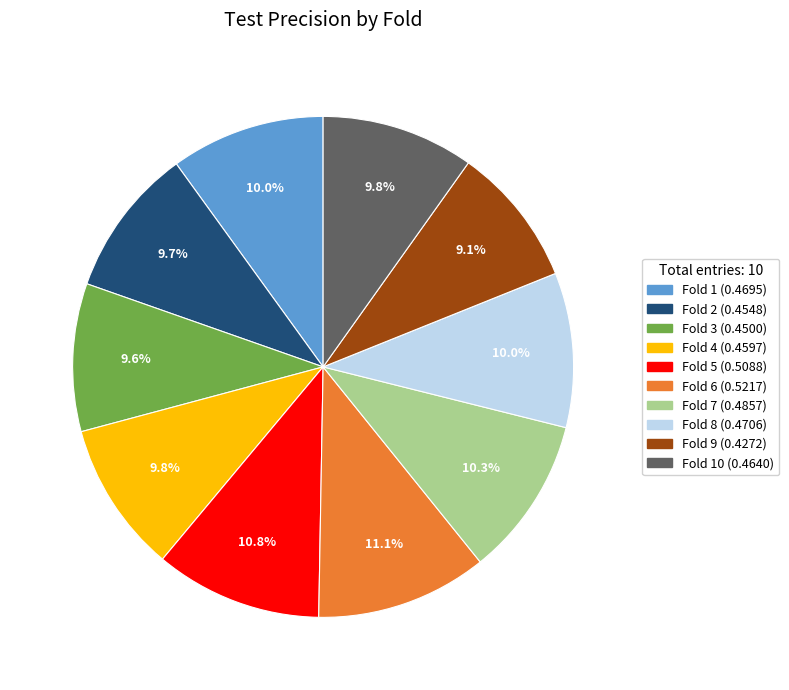

Is there a majority slice in this chart?

No